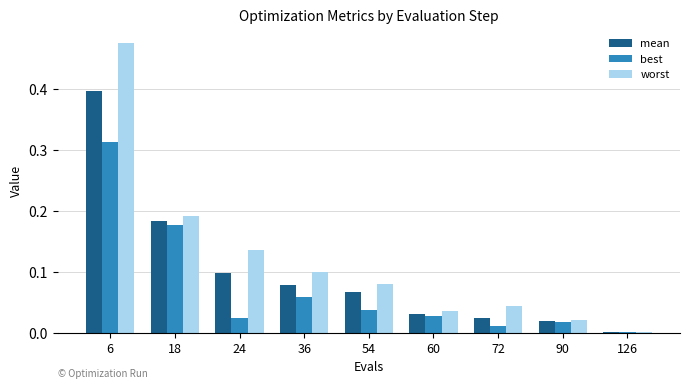

Which series changed the most between 36 and 72?

worst